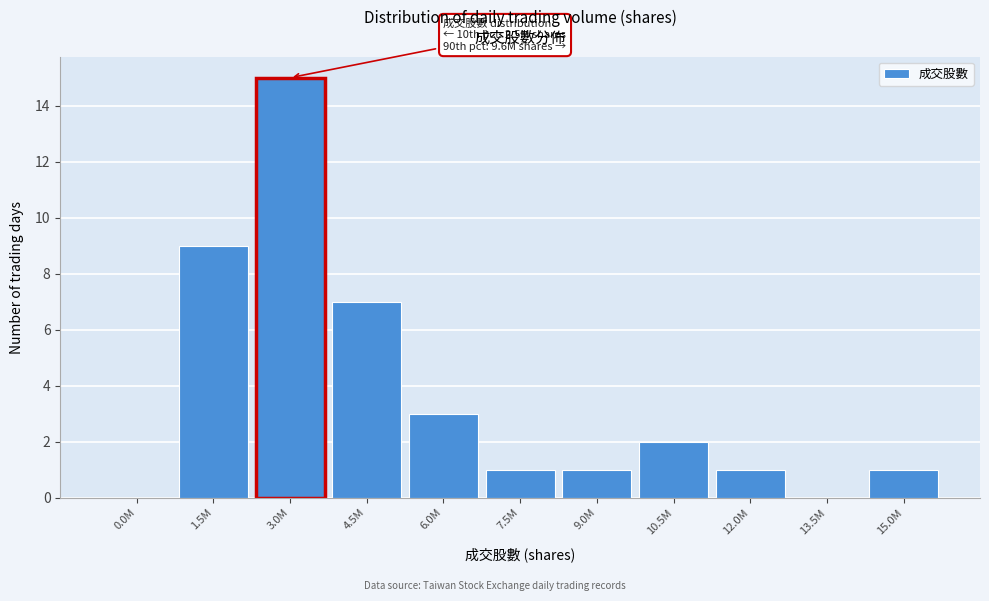

Reading left to right, extract all data points from this chart.

0.0M=0	1.5M=9	3.0M=15	4.5M=7	6.0M=3	7.5M=1	9.0M=1	10.5M=2	12.0M=1	13.5M=0	15.0M=1